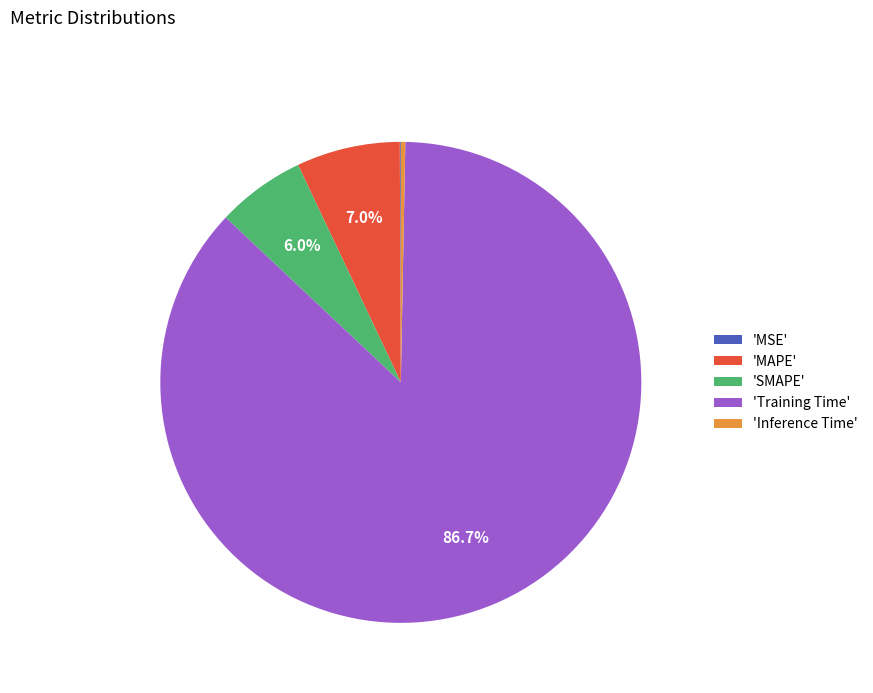

Does 'Inference Time' represent more than half of the total?

No